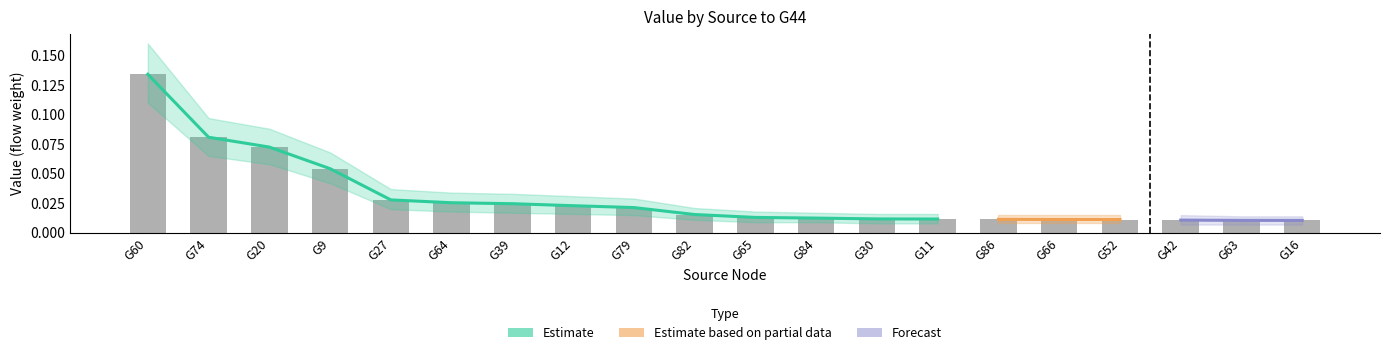

Reading left to right, what are all the values shown in this chart?

G60=0.1	G74=0.1	G20=0.1	G9=0.1	G27=0.0	G64=0.0	G39=0.0	G12=0.0	G79=0.0	G82=0.0	G65=0.0	G84=0.0	G30=0.0	G11=0.0	G86=0.0	G66=0.0	G52=0.0	G42=0.0	G63=0.0	G16=0.0